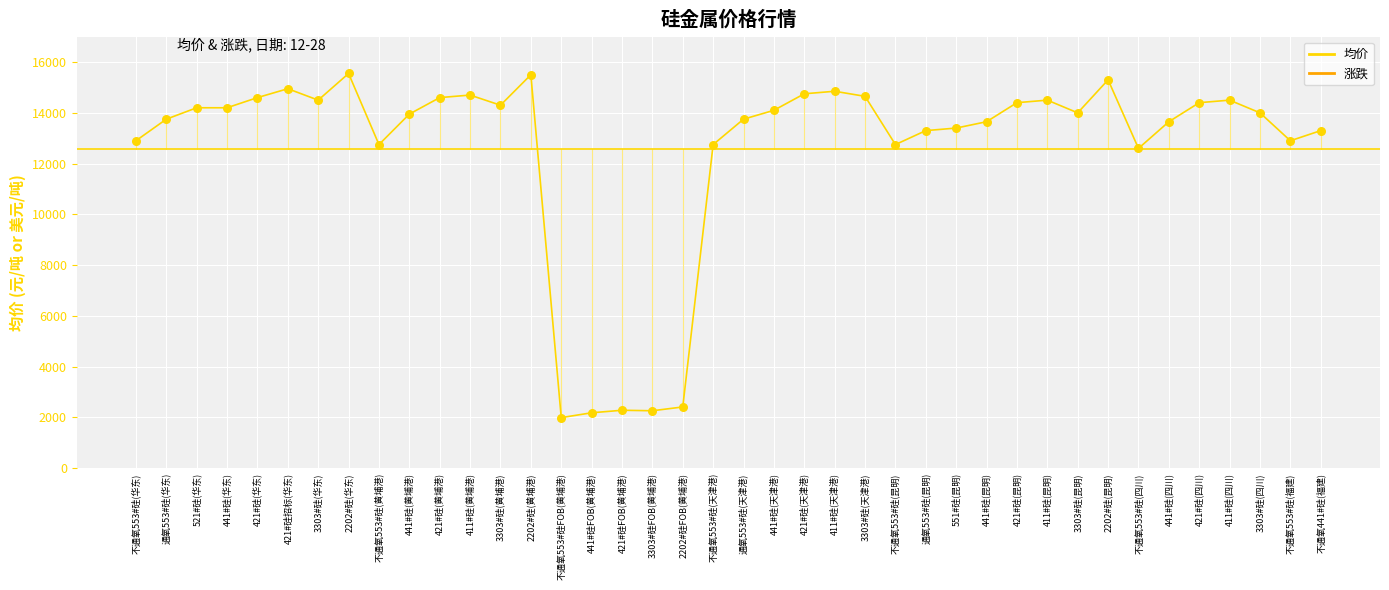

Between 3303#硅(天津港) and 不通氧553#硅(黄埔港), which is larger?

3303#硅(天津港)